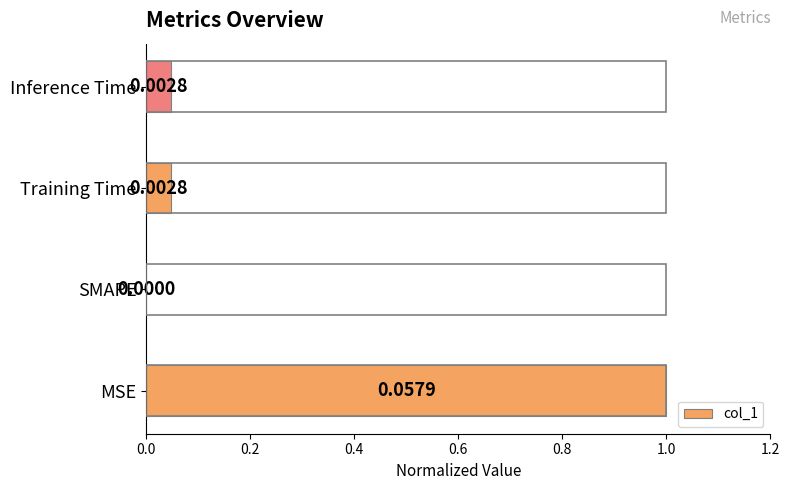

Which label corresponds to the largest value in the chart?

MSE